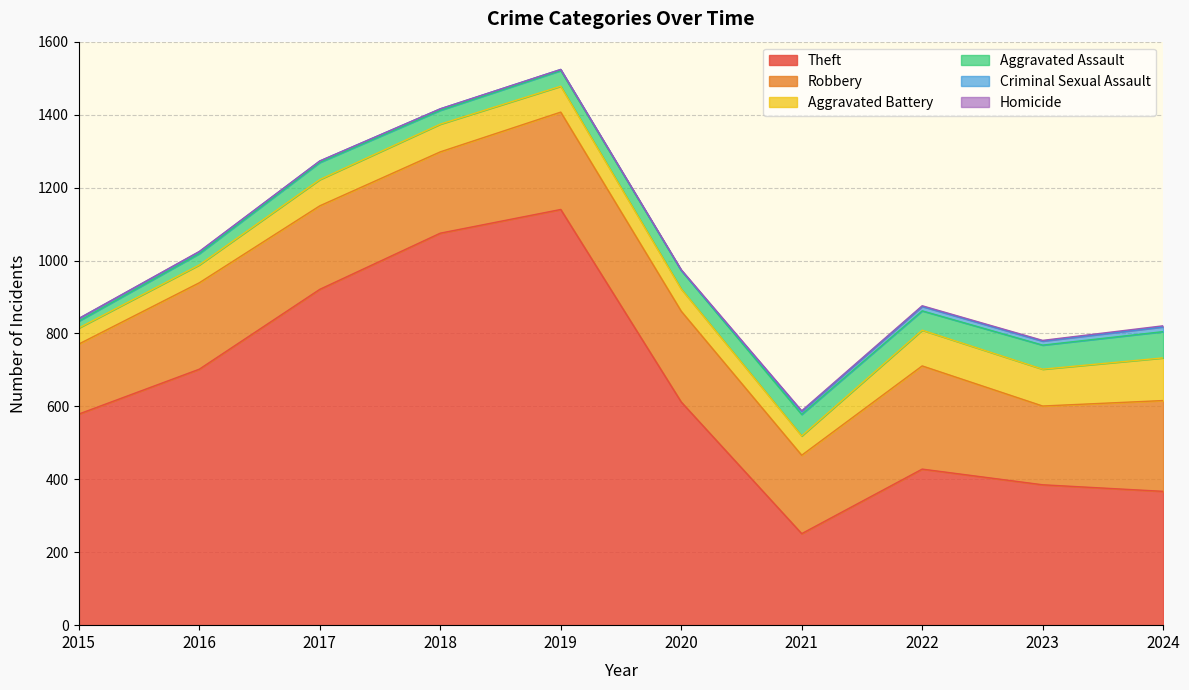

How many lines are shown in the chart?

6